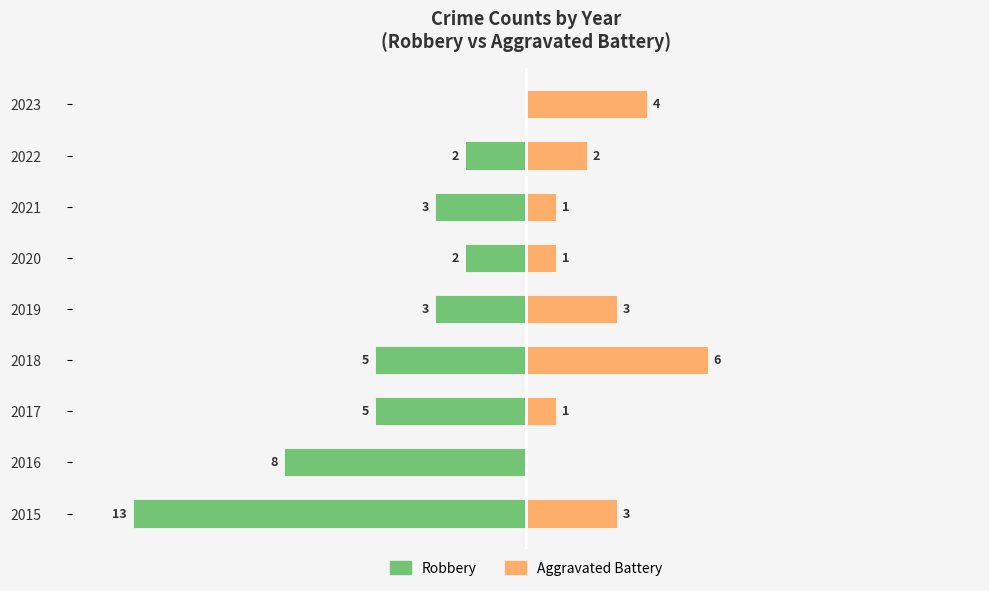

How many data points does each series have?

9